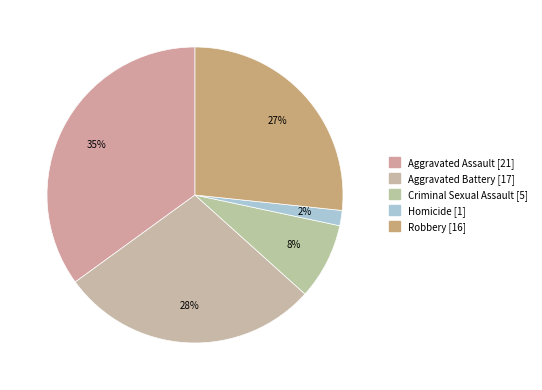

What percentage do Homicide and Aggravated Assault together represent?

36.7%